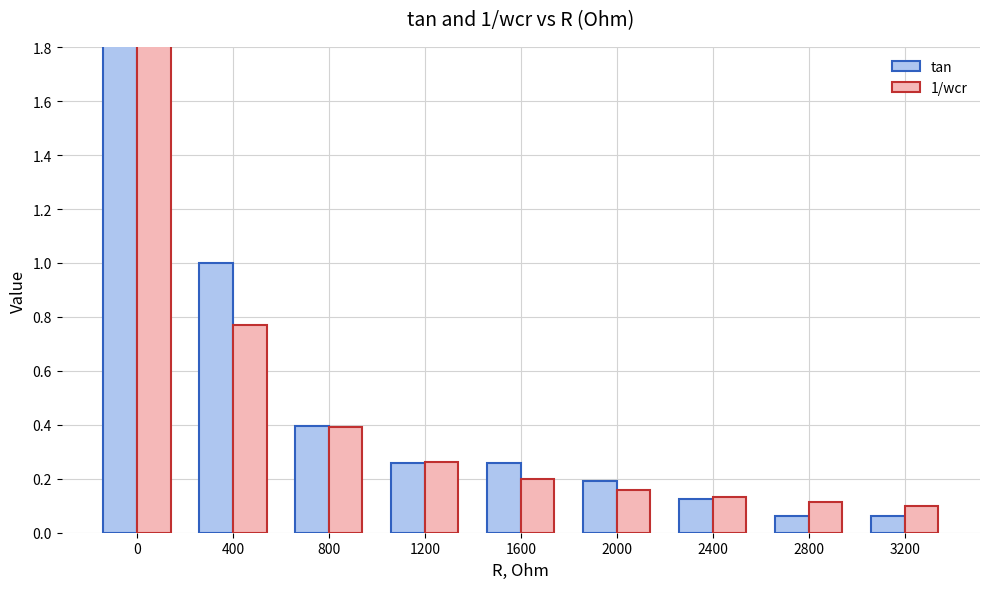

Read the 1/wcr value at 0.

25.7